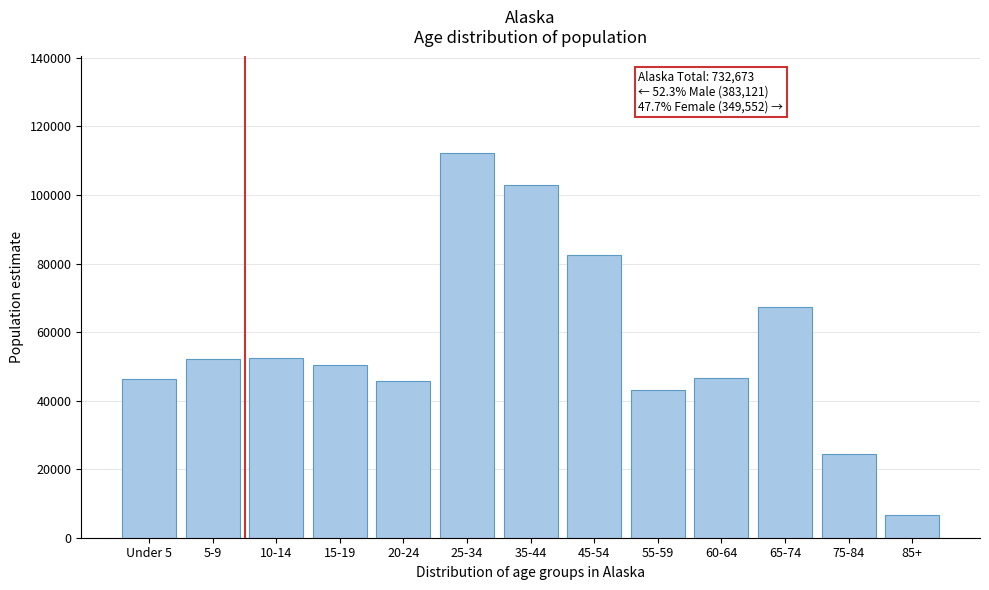

At which category does the chart reach its minimum across all series?

85+